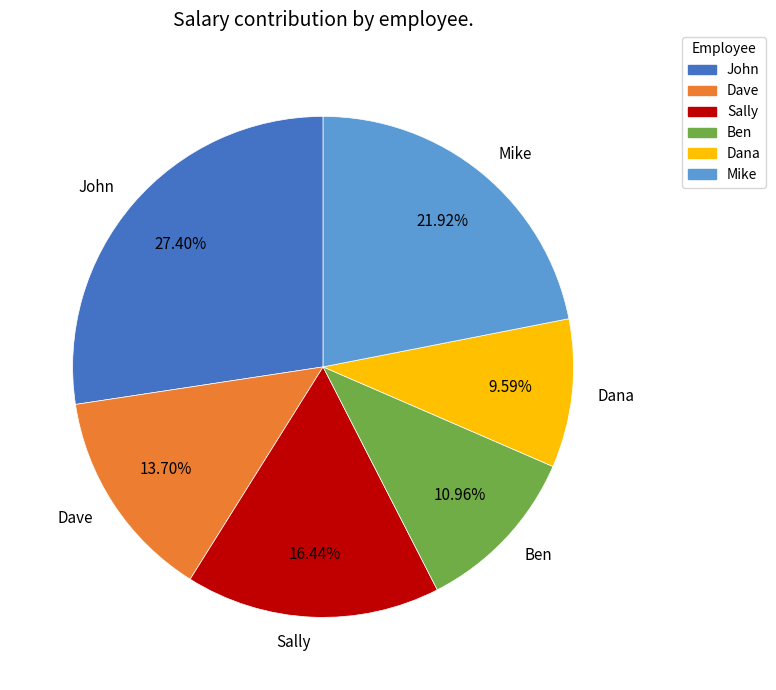

Is there any slice that represents more than half of the pie?

No